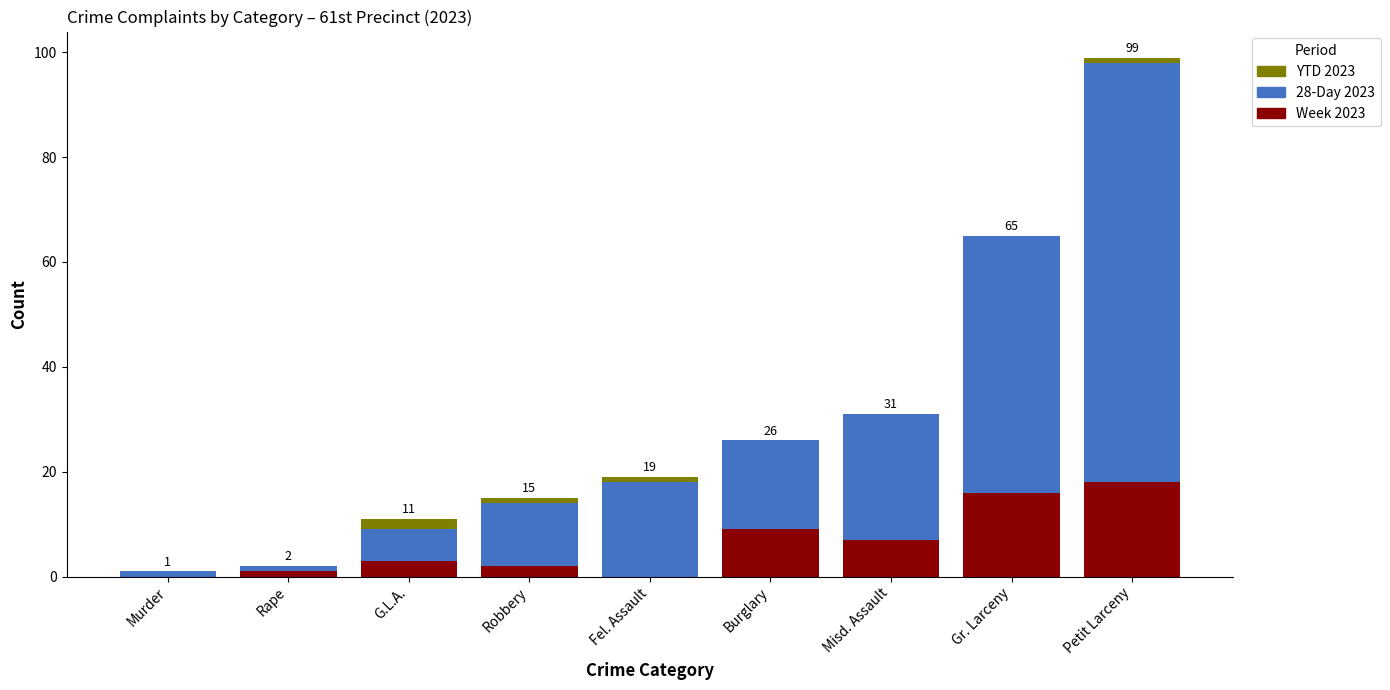

What is the total value across all series at Gr. Larceny?

65